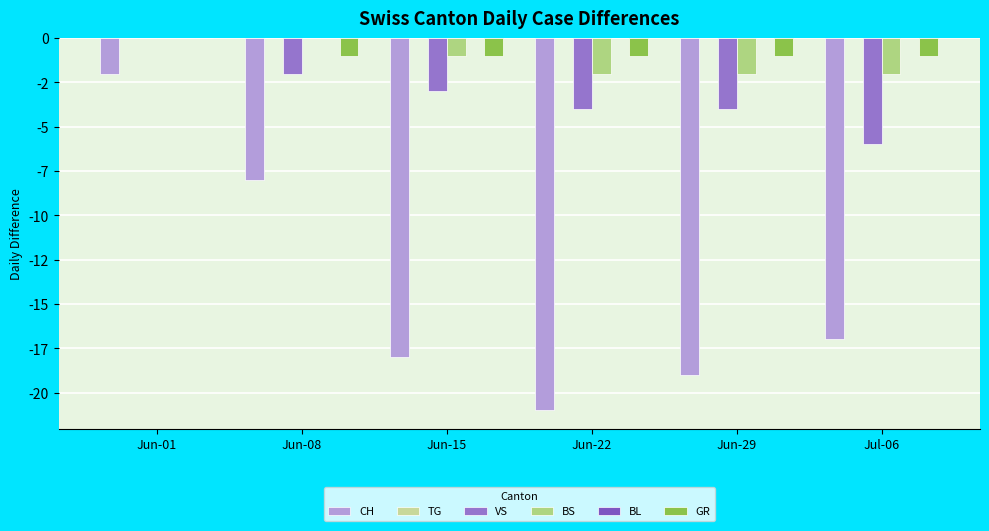

Reading left to right, extract all data points from this chart.

CH: -2	-8	-18	-21	-19	-17
TG: 0	0	0	0	0	0
VS: 0	-2	-3	-4	-4	-6
BS: 0	0	-1	-2	-2	-2
BL: 0	0	0	0	0	0
GR: 0	-1	-1	-1	-1	-1